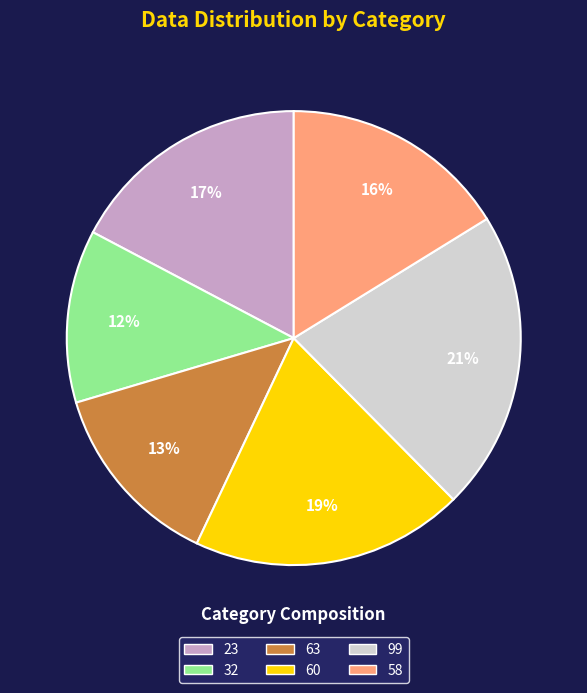

The 63 slice represents 6% of the pie. True or false?

False